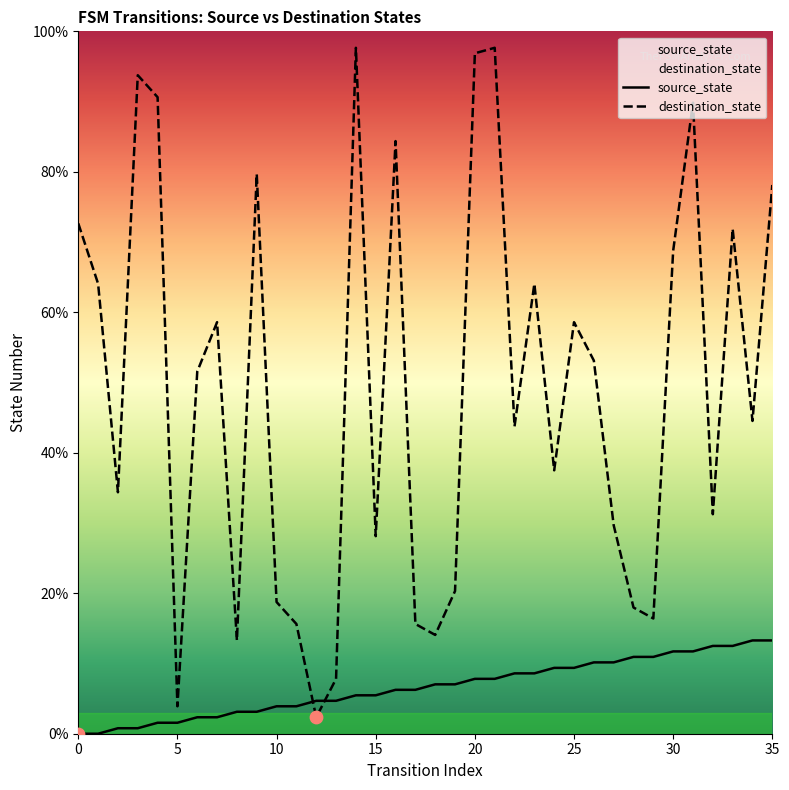

Which series has the widest spread of Y values?

destination_state